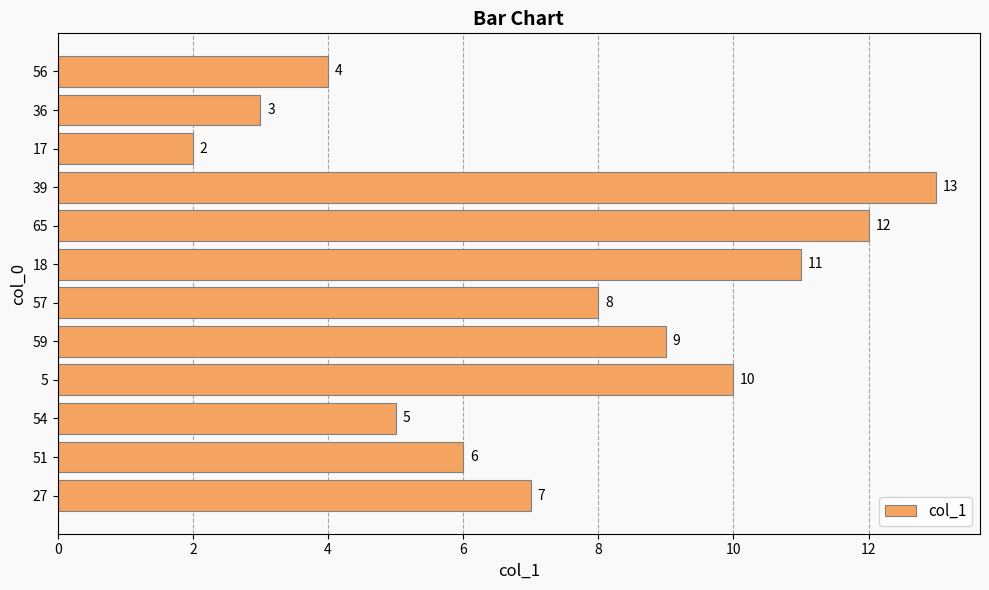

What is the difference between the maximum and minimum values?

11